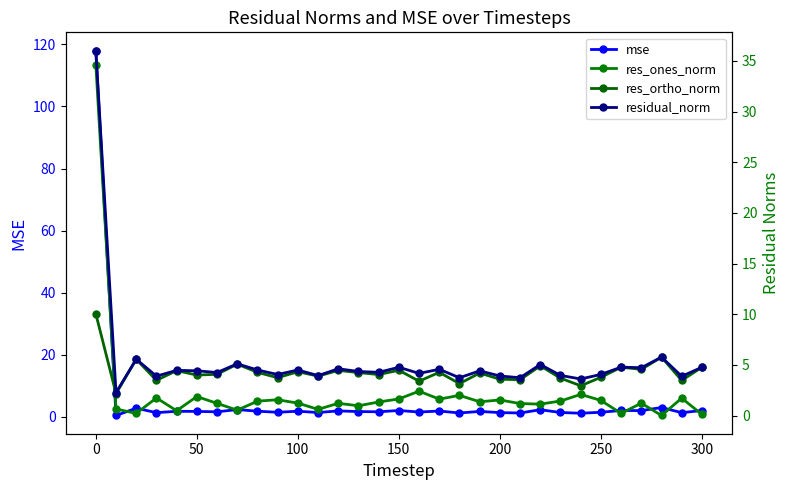

The mse series shows 171.7 at 0. True or false?

False